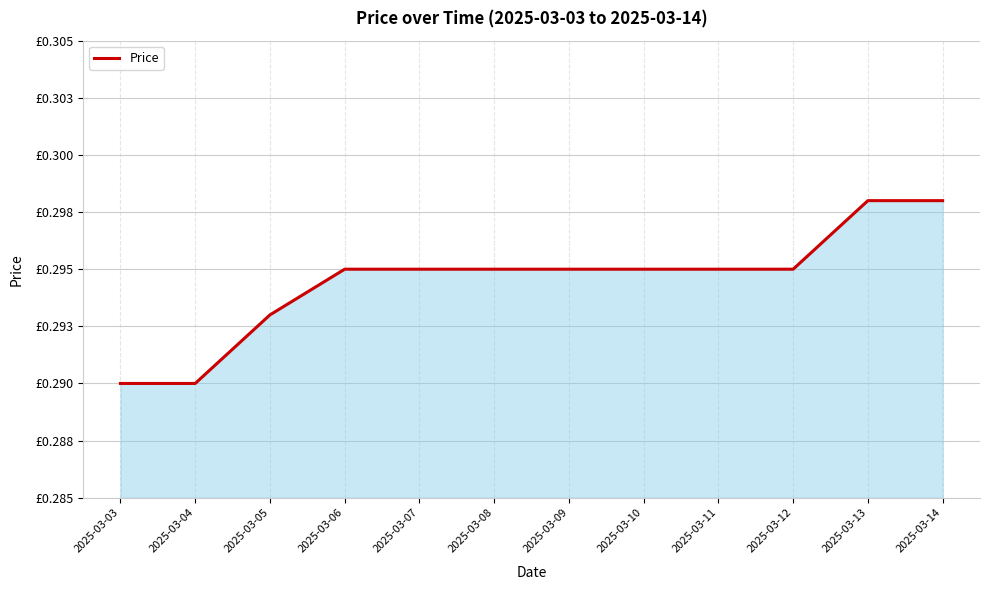

Is this an area chart (filled region under the line)?

Yes